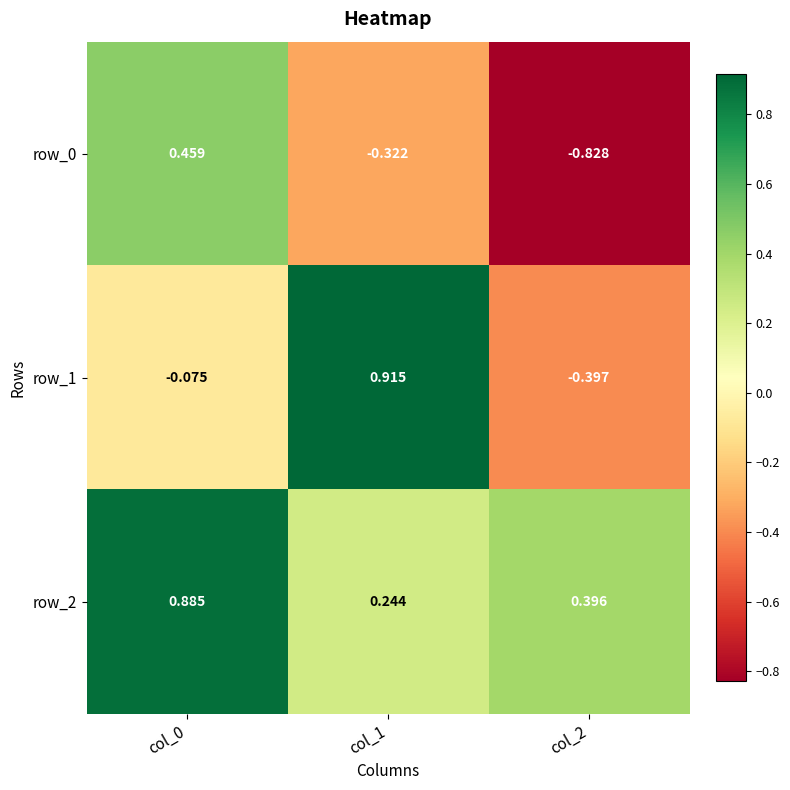

Which series changed the most between col_0 and col_1?

row_1